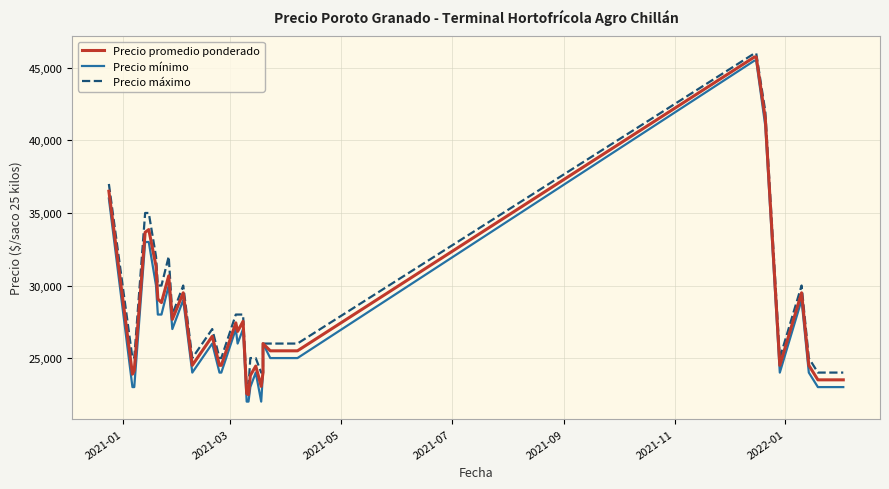

Reading right to left, extract all data points from this chart.

Precio promedio ponderado: 23500	23500	23500	23500	23500	23500	23500	24500	29500	24500	41500	45750	45750	25500	25500	26000	24000	23048	24450	23800	22476	22556	27532	26837	27429	24500	24500	26500	24500	29500	27667	30667	28824	29077	31333	33857	33667	24143	23889	36500
Precio mínimo: 23000	23000	23000	23000	23000	23000	23000	24000	29000	24000	41000	45500	45500	25000	25000	26000	24000	22000	24000	23000	22000	22000	27000	26000	27000	24000	24000	26000	24000	29000	27000	30000	28000	28000	30000	33000	33000	23000	23000	36000
Precio máximo: 24000	24000	24000	24000	24000	24000	24000	25000	30000	25000	42000	46000	46000	26000	26000	26000	24000	24000	25000	25000	23000	23000	28000	28000	28000	25000	25000	27000	25000	30000	28000	32000	30000	30000	32000	35000	35000	25000	25000	37000